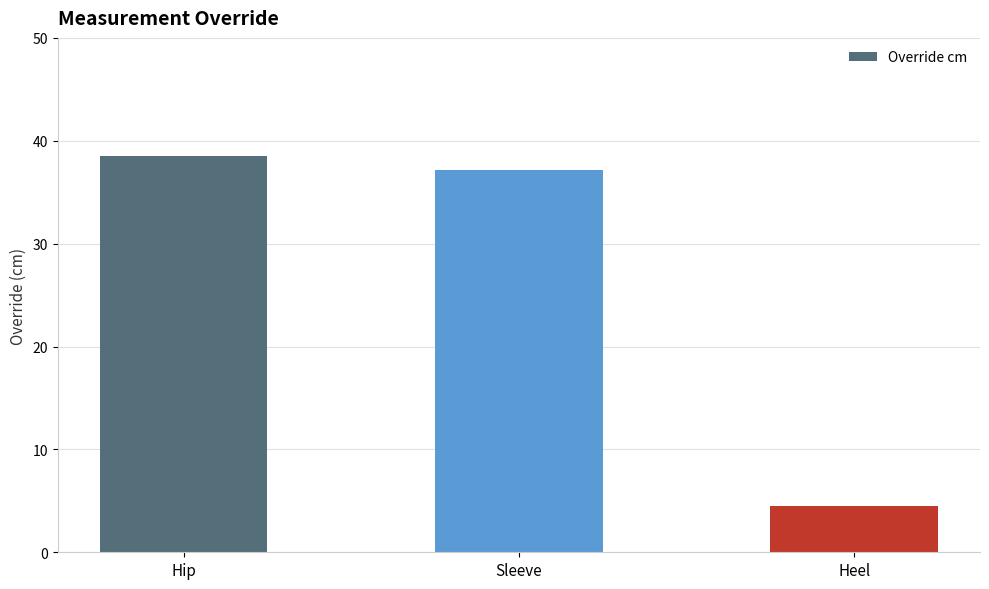

What is the label of the 1st bar from the right?

Heel